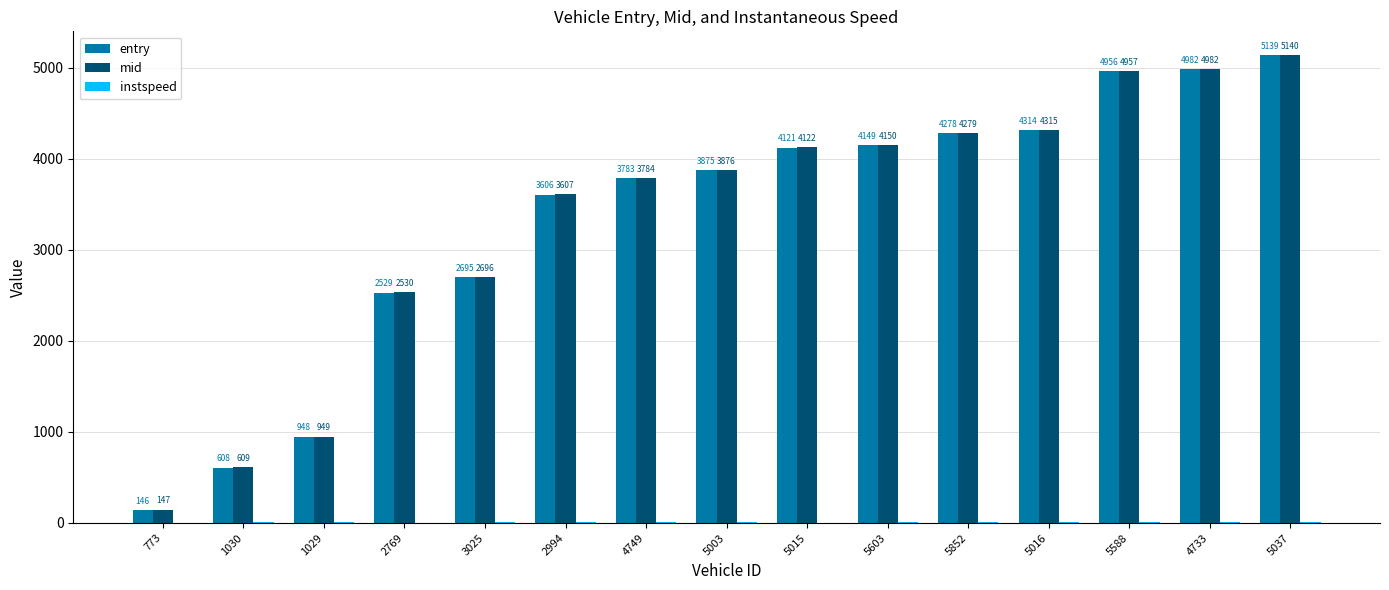

What value does the entry series have at 5003?

3875.5